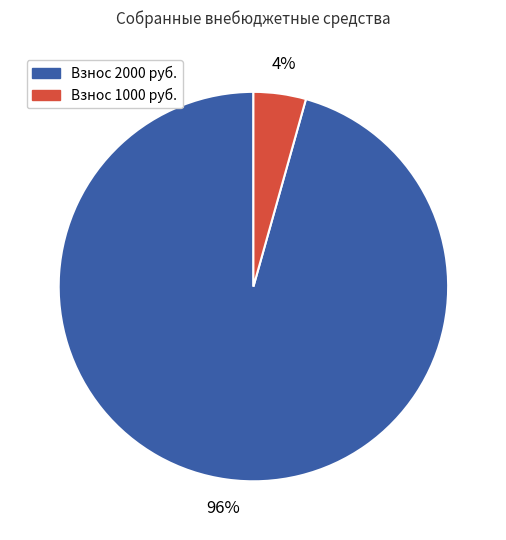

Is there any slice that represents more than half of the pie?

Yes